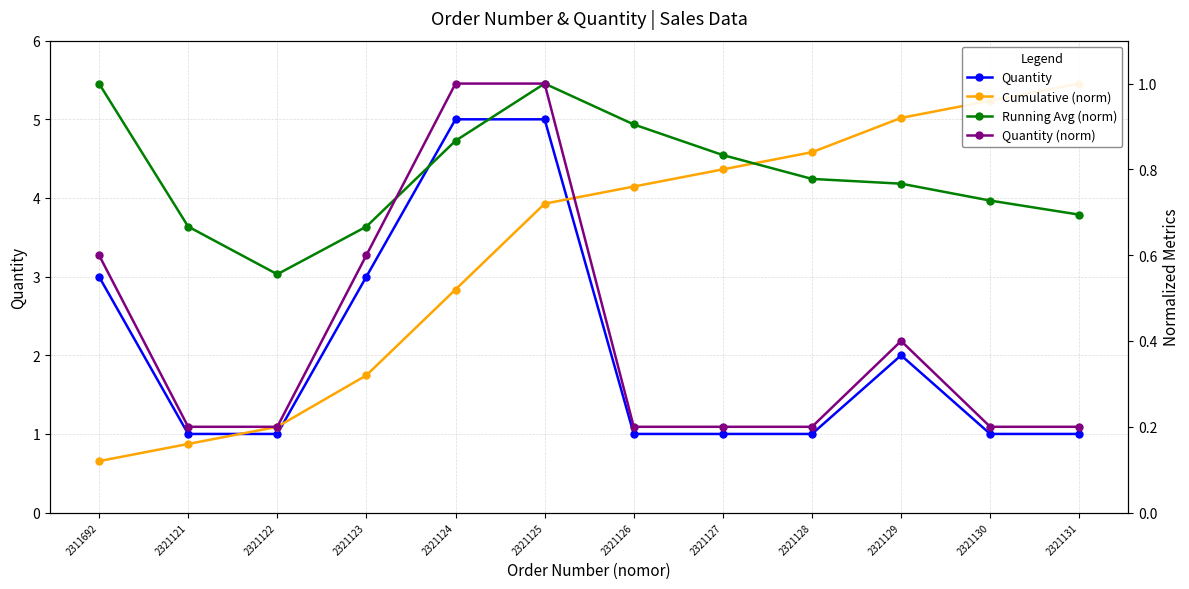

True or false: Cumulative (norm) and Quantity cross at least once.

False